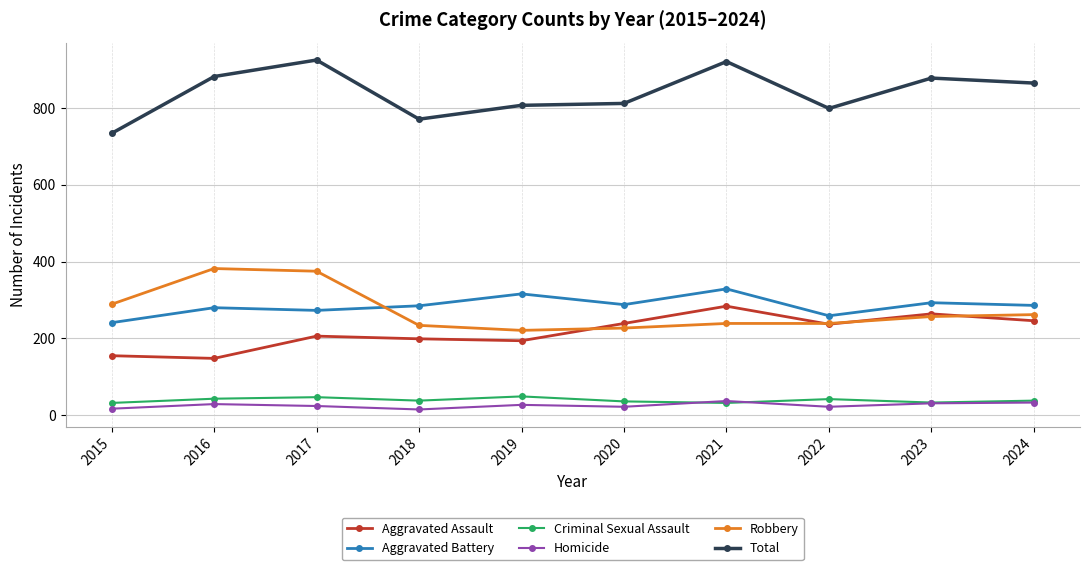

Is it true that Criminal Sexual Assault equals 38 at 2018?

True